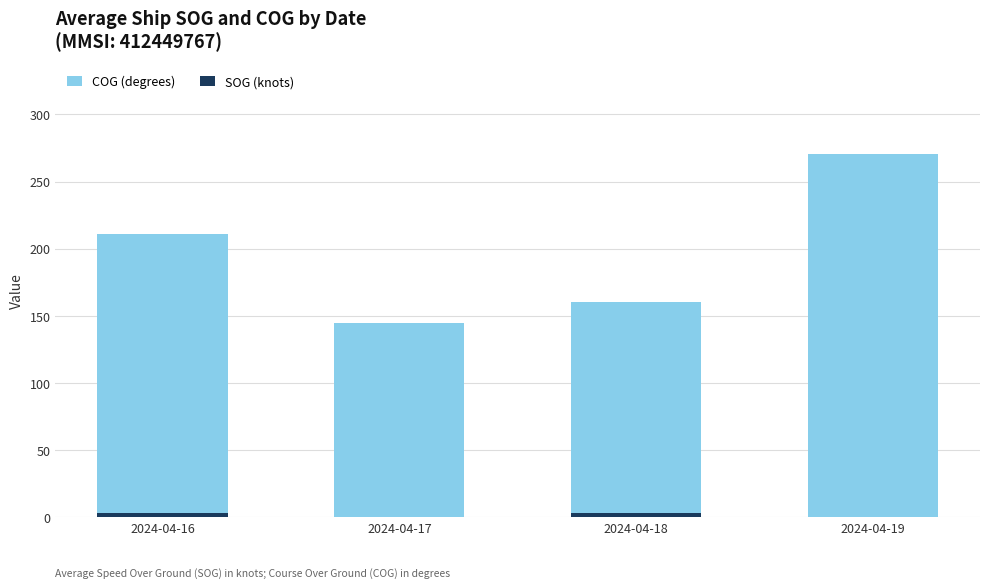

Between 2024-04-18 and 2024-04-19, which series saw the biggest shift?

COG (degrees)